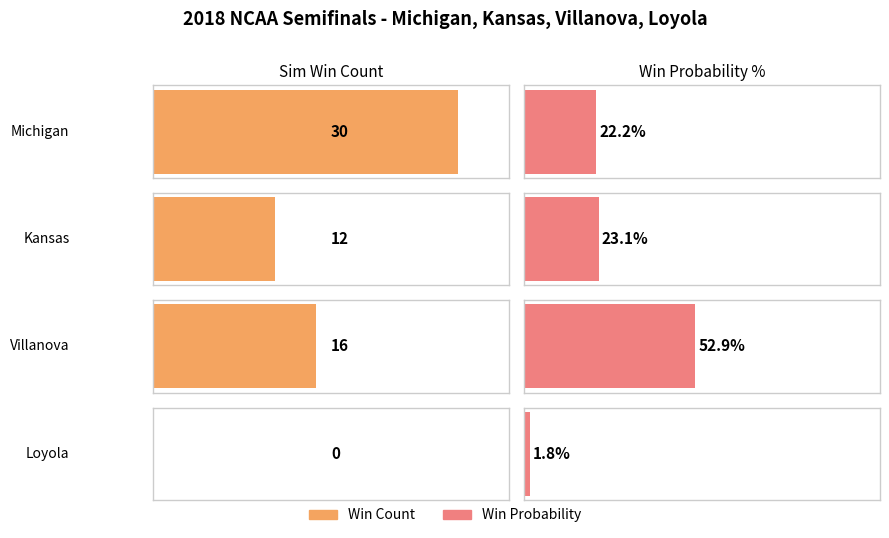

How many values are between 12 and 30?

3